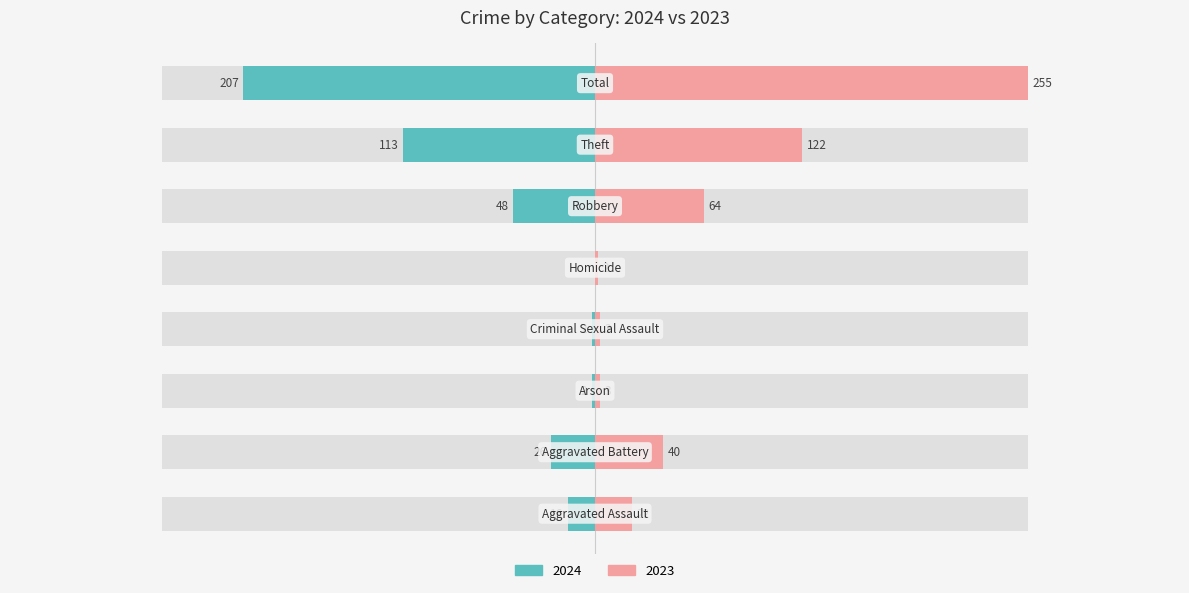

Reading left to right, extract all data points from this chart.

2024: Aggravated Assault=-16	Aggravated Battery=-26	Arson=-2	Criminal Sexual Assault=-2	Homicide=0	Robbery=-48	Theft=-113	Total=-207
2023: Aggravated Assault=22	Aggravated Battery=40	Arson=3	Criminal Sexual Assault=3	Homicide=2	Robbery=64	Theft=122	Total=255